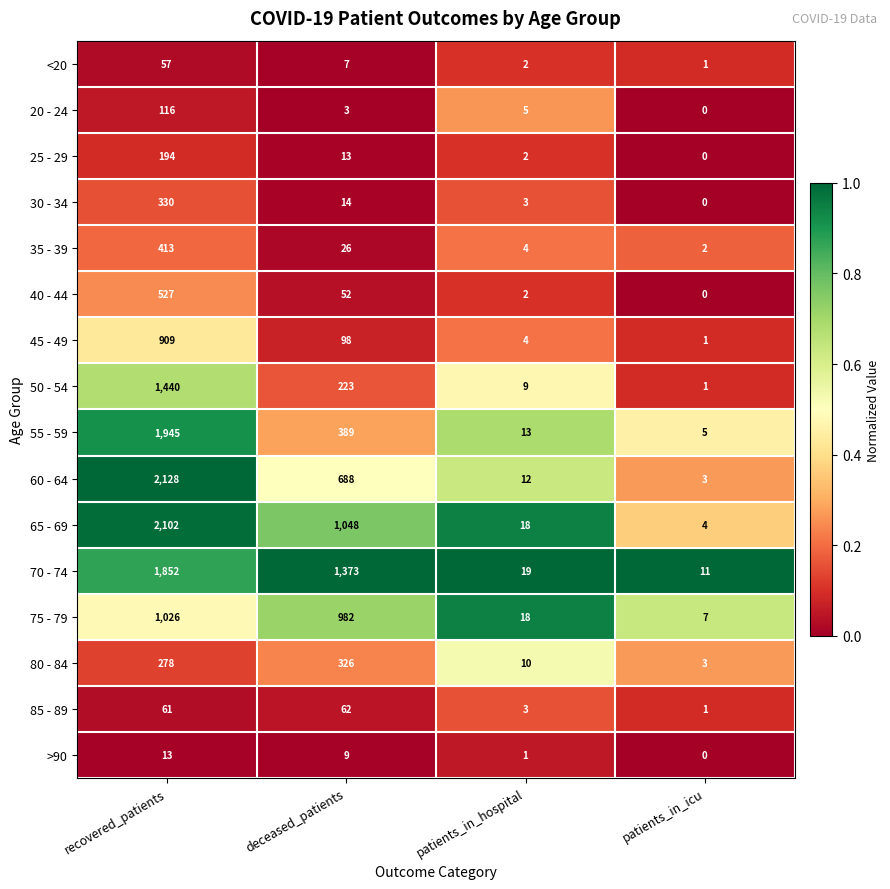

Which series has the largest total across all categories?

70 - 74